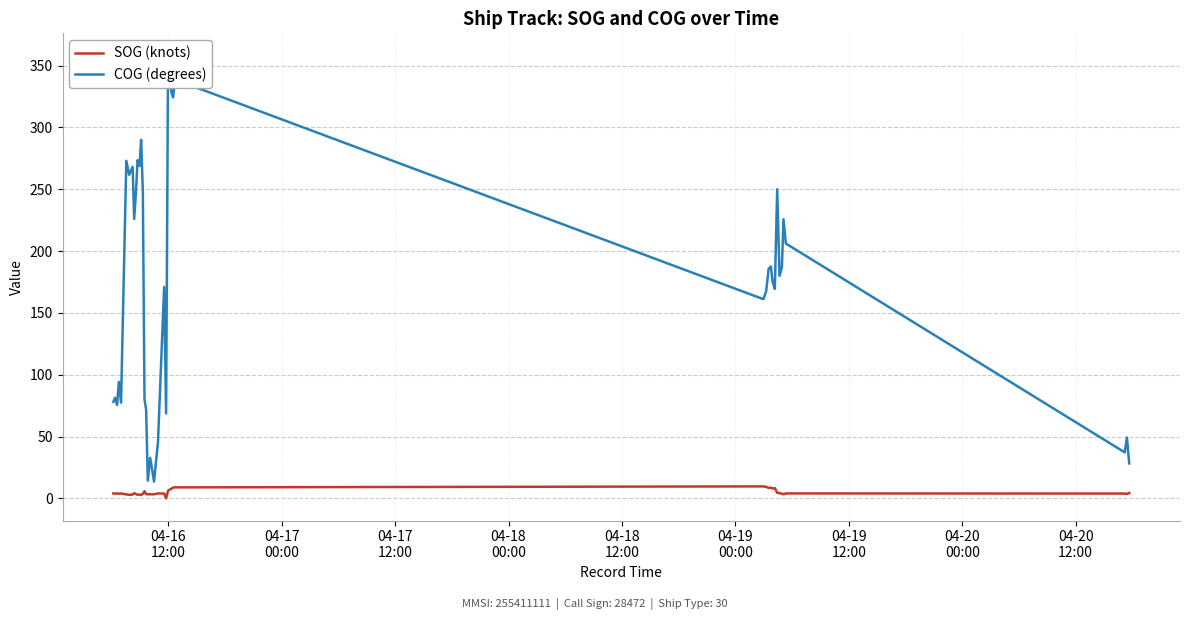

What is the average value of the SOG (knots) series?

4.8